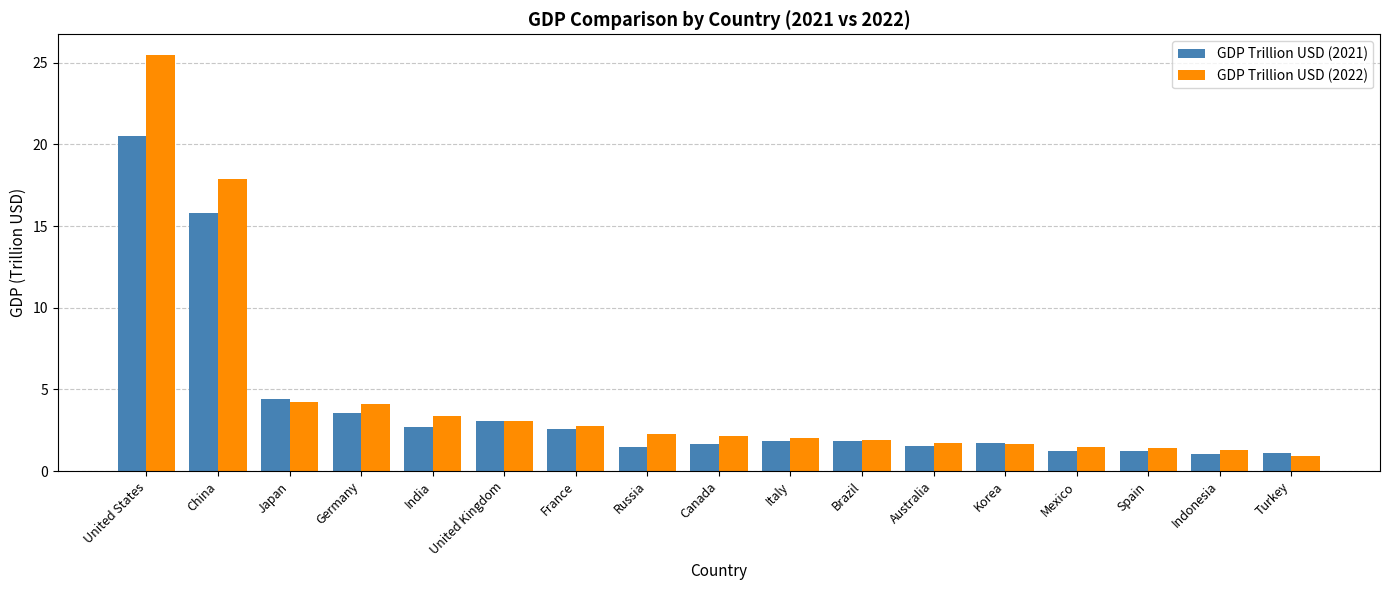

At which category is the sum across all series the highest?

United States